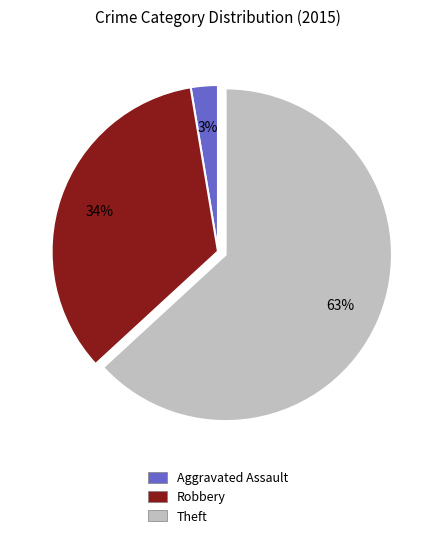

The Robbery slice represents 27% of the pie. True or false?

False